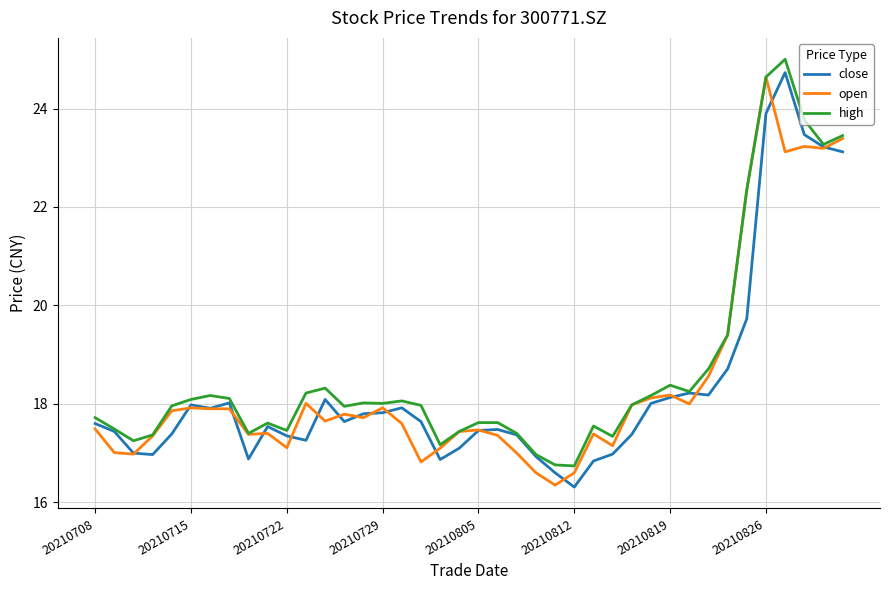

What is the minimum value shown in the chart?

16.3